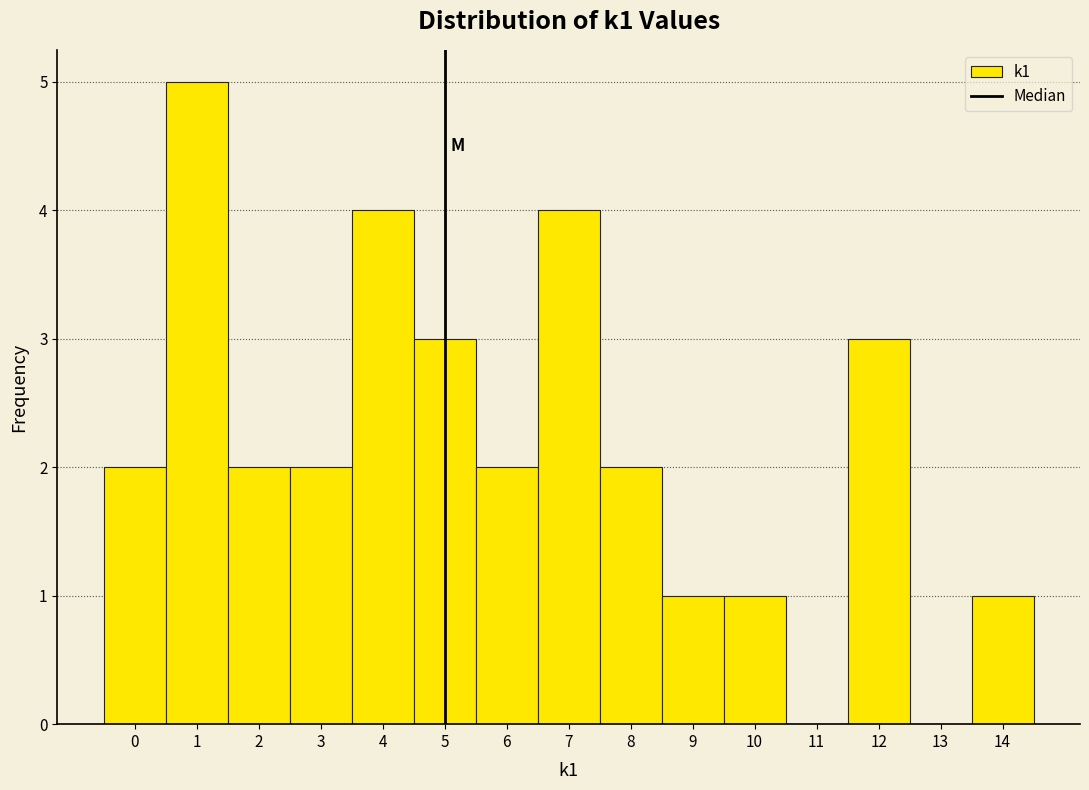

Reading left to right, transcribe this chart: for each bar, give the range it covers on the x-axis and its height. The values are not printed on the chart, so give them approximately, as read against the axis.

-0.5 to 0.5: 2
0.5 to 1.5: 5
1.5 to 2.5: 2
2.5 to 3.5: 2
3.5 to 4.5: 4
4.5 to 5.5: 3
5.5 to 6.5: 2
6.5 to 7.5: 4
7.5 to 8.5: 2
8.5 to 9.5: 1
9.5 to 10.5: 1
10.5 to 11.5: 0
11.5 to 12.5: 3
12.5 to 13.5: 0
13.5 to 14.5: 1